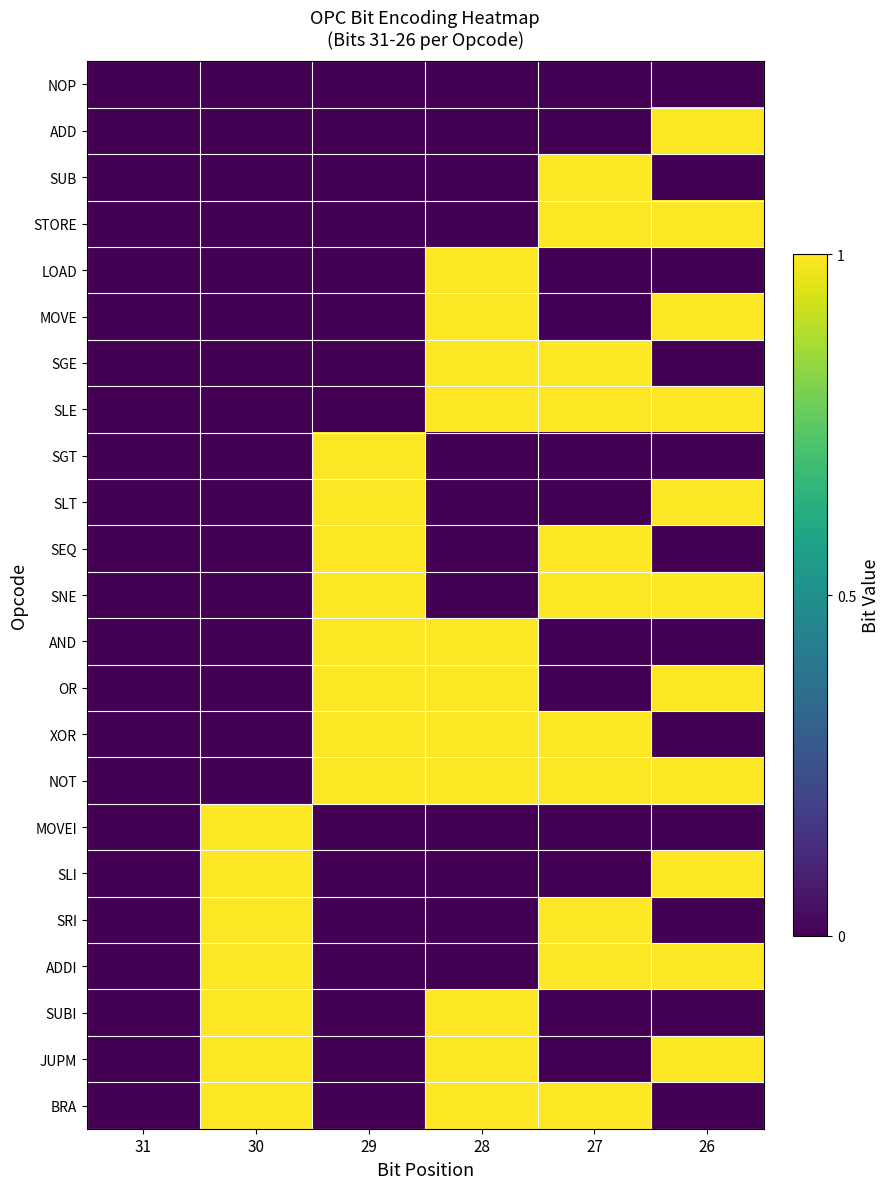

What is the total value across all series at 30?

7